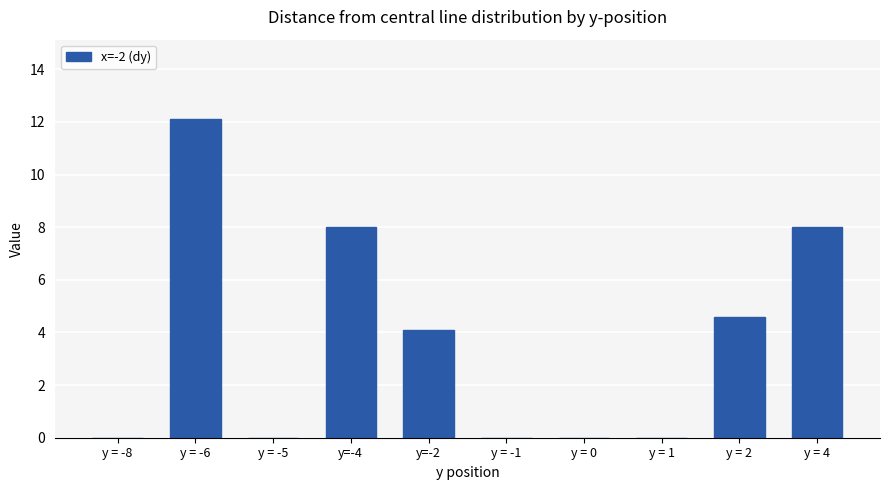

Approximately how many times larger is the value at y = 2 compared to y = -6?

0.4